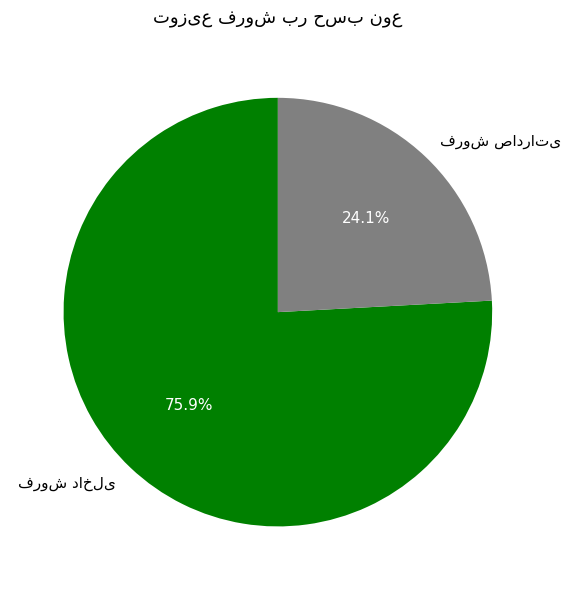

Is there a majority slice in this chart?

Yes